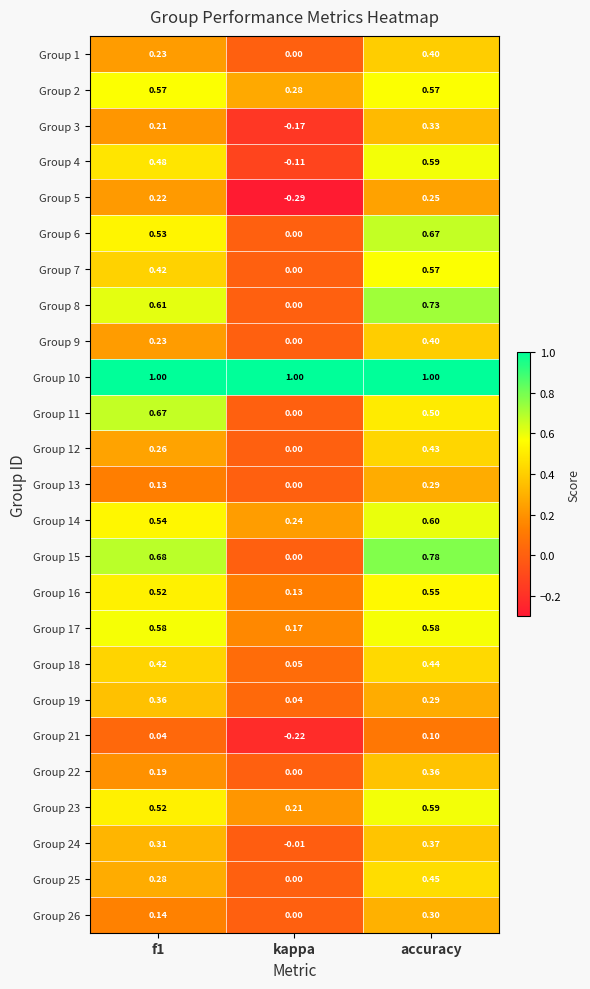

Which label corresponds to the smallest value in the chart?

kappa